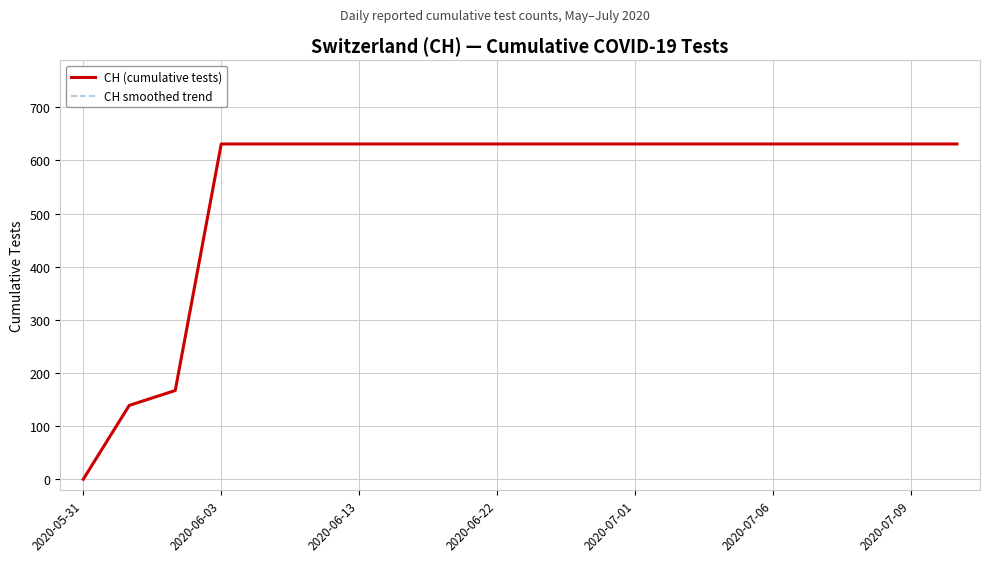

What is the average value of the CH (cumulative tests) series?

552